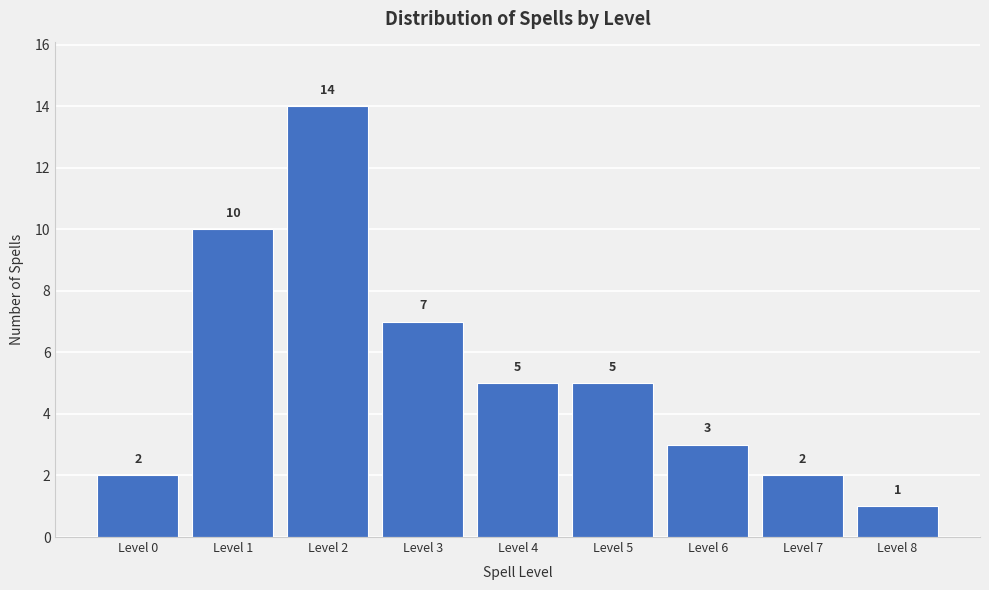

Reading left to right, extract all data points from this chart.

Level 0=2	Level 1=10	Level 2=14	Level 3=7	Level 4=5	Level 5=5	Level 6=3	Level 7=2	Level 8=1